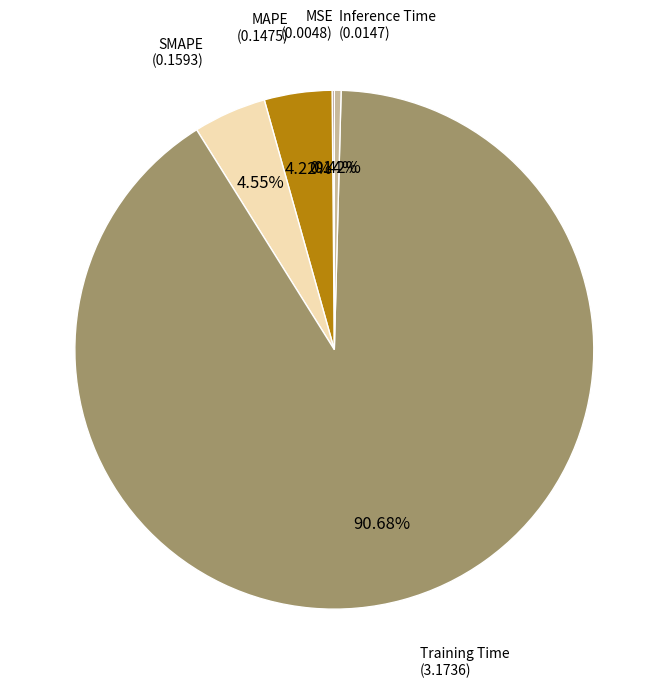

Does any single category account for the majority?

Yes